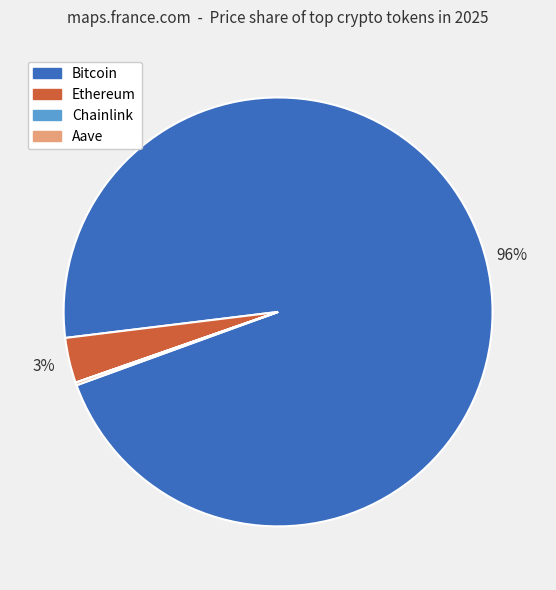

Does Bitcoin represent more than half of the total?

Yes